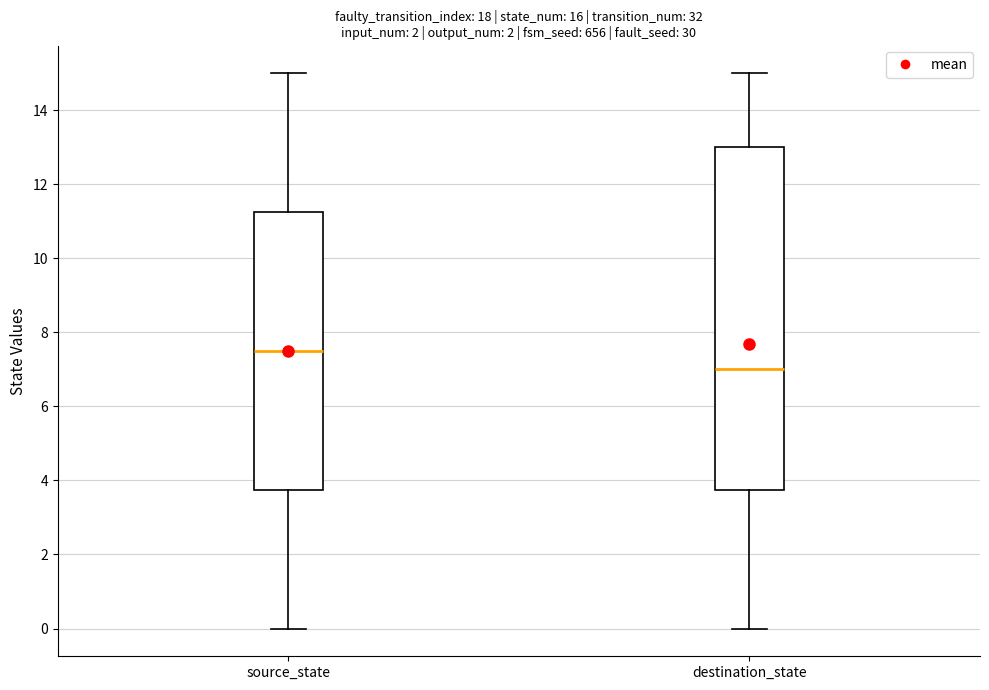

Reading left to right, transcribe this box plot: for each box, give where its median line is, the range the box spans, and where its two whiskers end, as read against the y-axis. The values are not printed on the chart, so give them approximately, as read against the axis.

source_state: median 7.6, box 3.8 to 11.2, whiskers 0.0 to 15.0
destination_state: median 7.0, box 3.8 to 13.0, whiskers 0.0 to 15.0